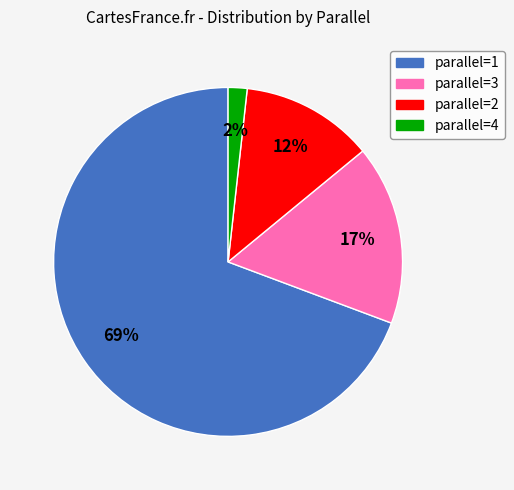

Does any single category account for the majority?

Yes